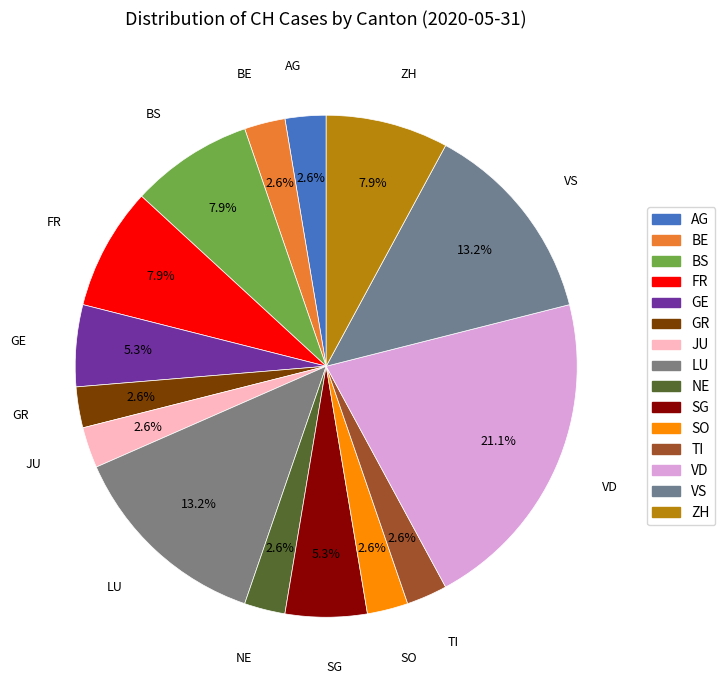

How many slices are in this pie chart?

15